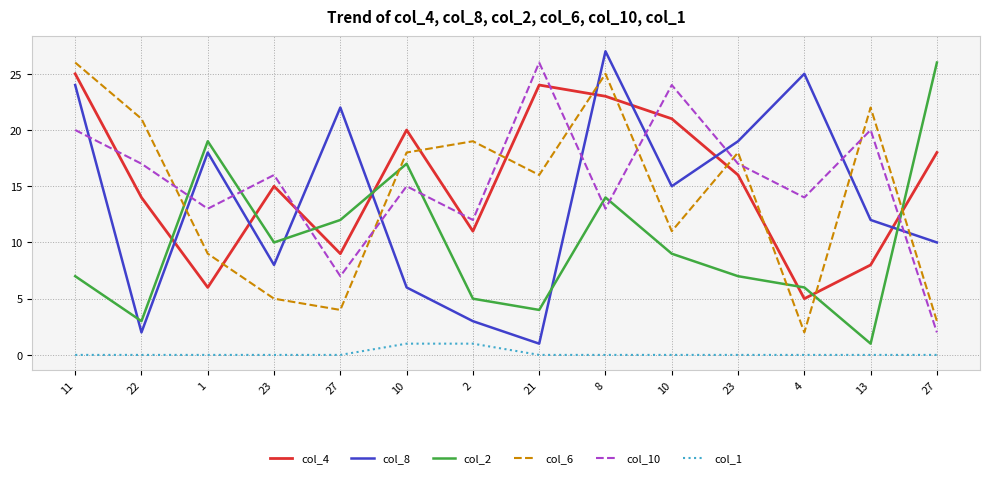

At how many categories does at least one series exceed 8?

14